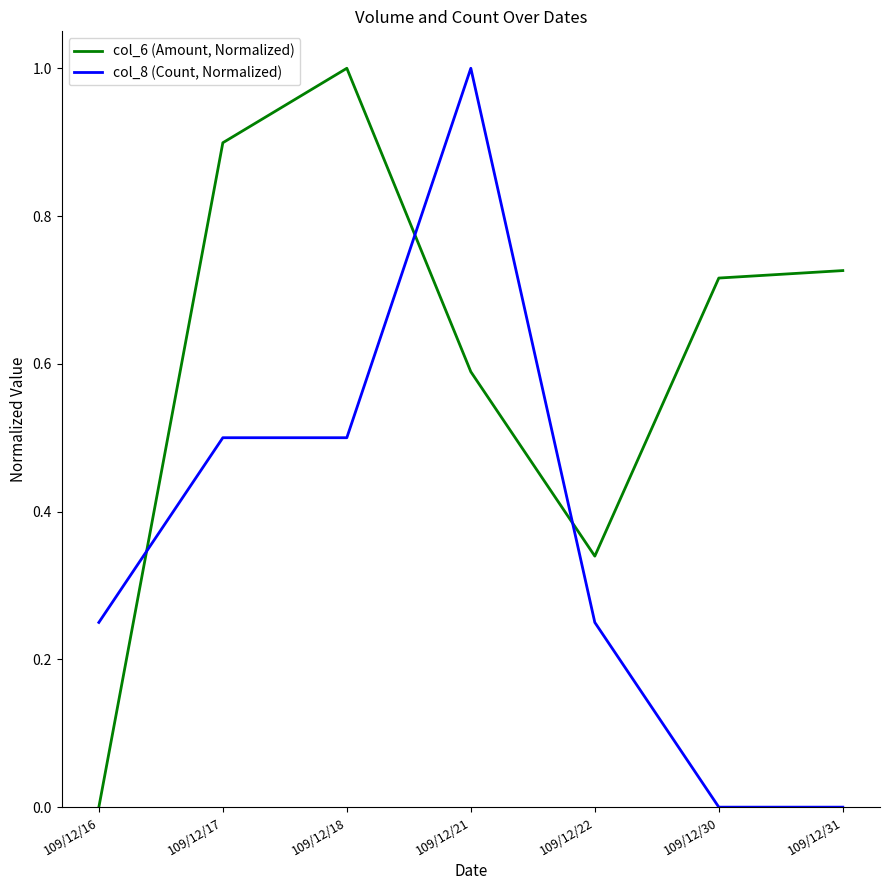

After their last crossing, which series has the higher values: col_8 (Count, Normalized) or col_6 (Amount, Normalized)?

col_6 (Amount, Normalized)